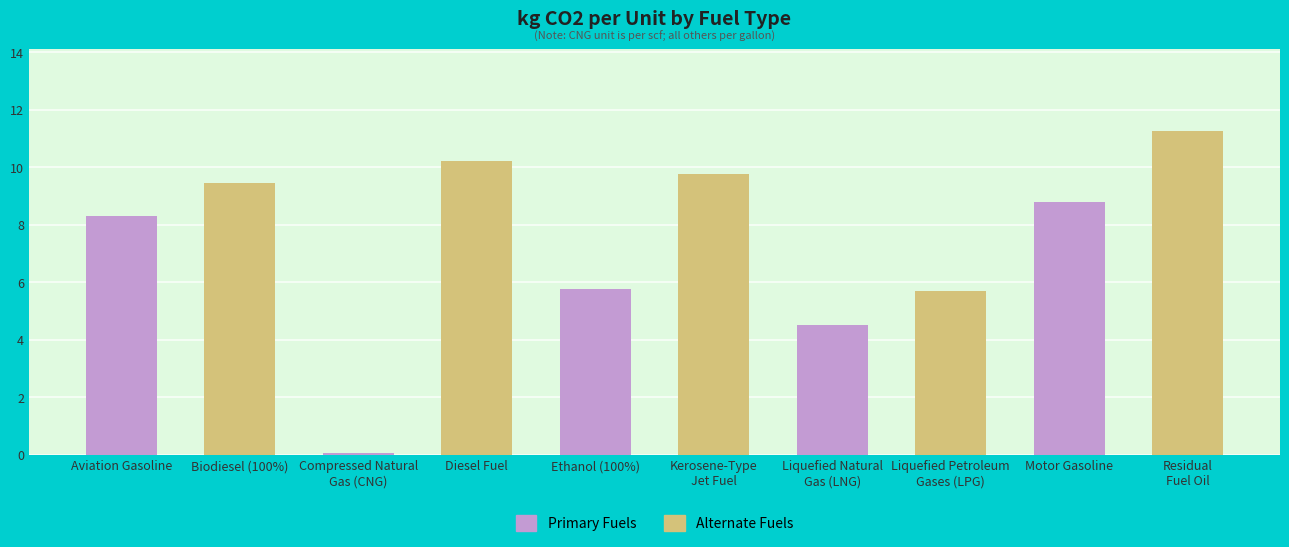

How many categories are shown in the chart?

10